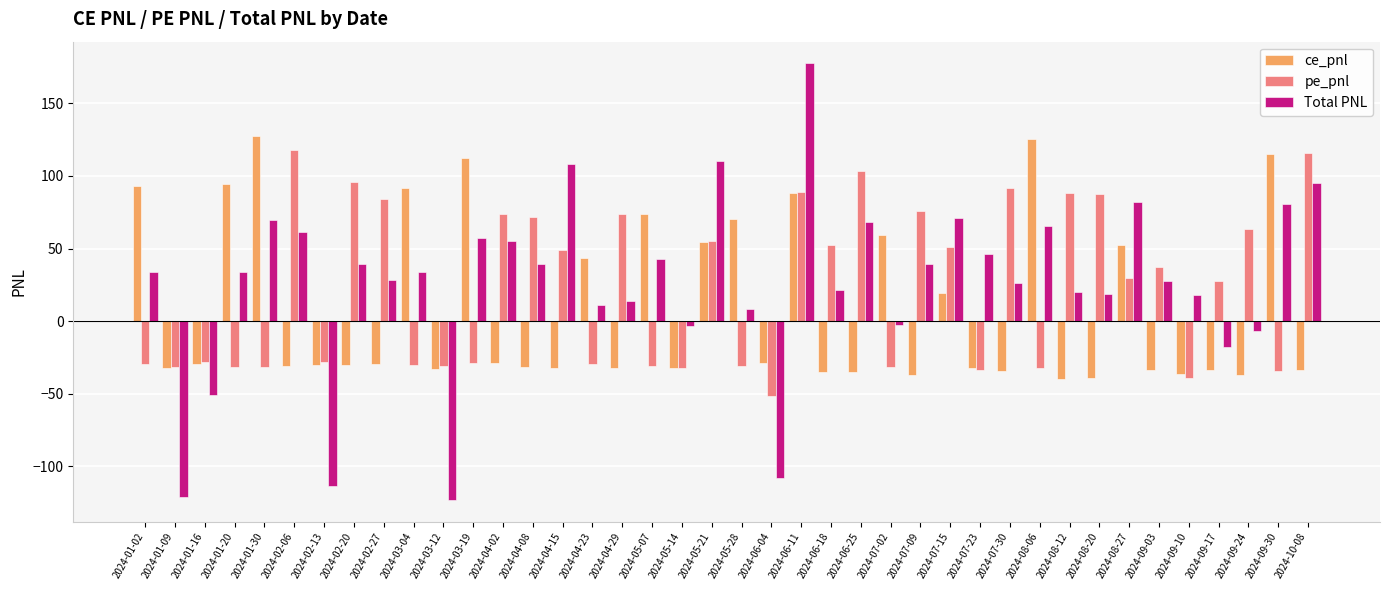

Which series has the largest range (max minus min)?

Total PNL